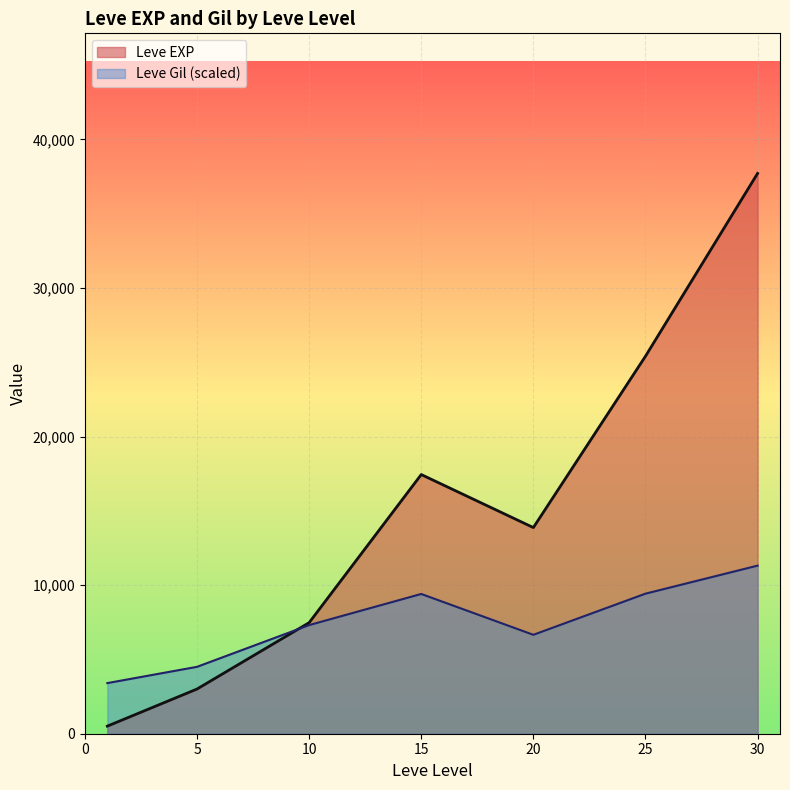

At which label does Leve Gil reach its peak?

30